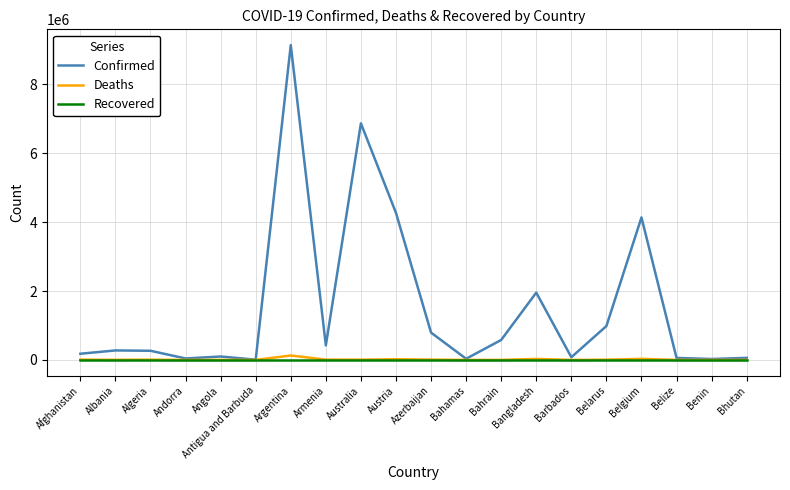

Which series has the largest range (max minus min)?

Confirmed